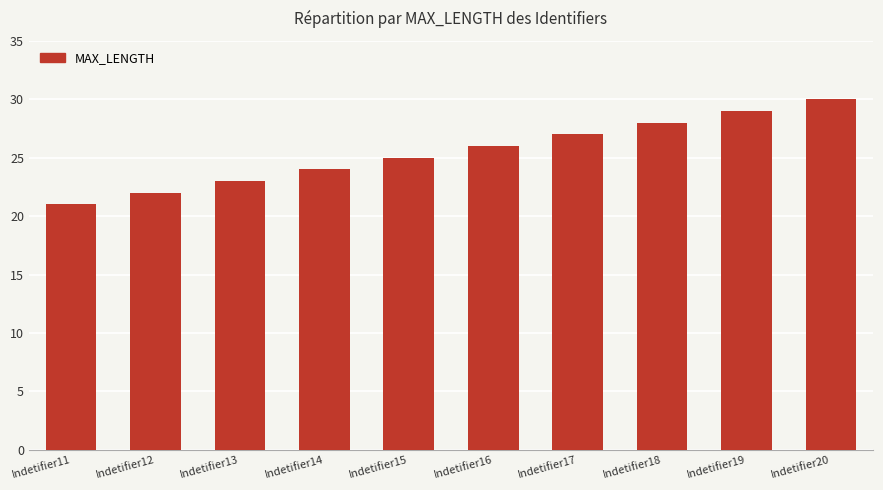

How many categories are shown in the chart?

10